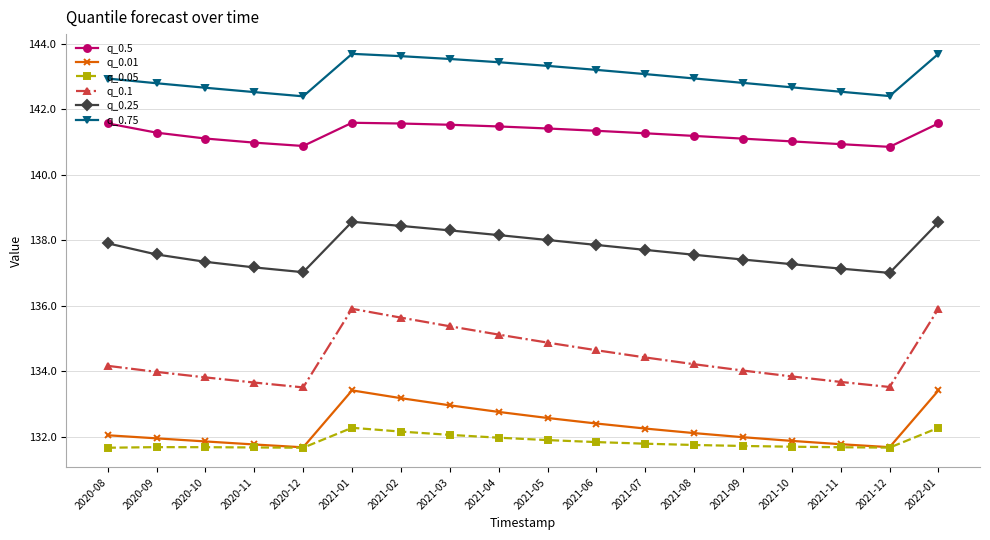

Which series has the largest range (max minus min)?

q_0.1